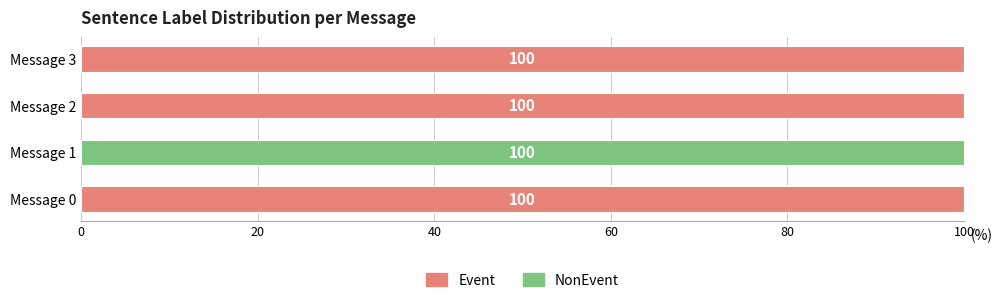

What is the total value across all series at Message 3?

100